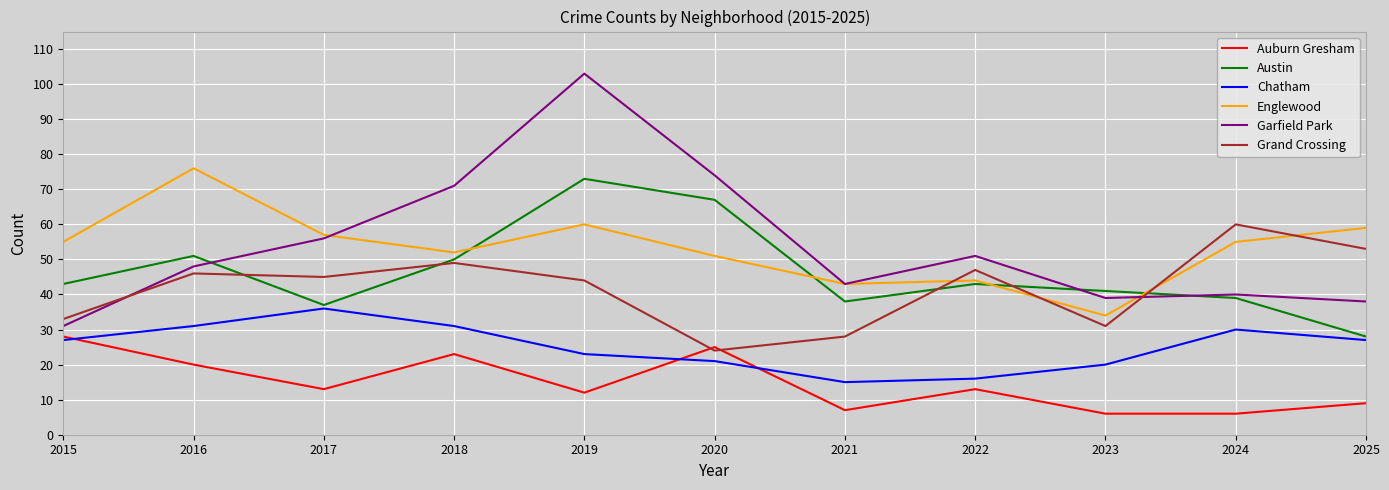

True or false: Chatham and Austin cross at least once.

False